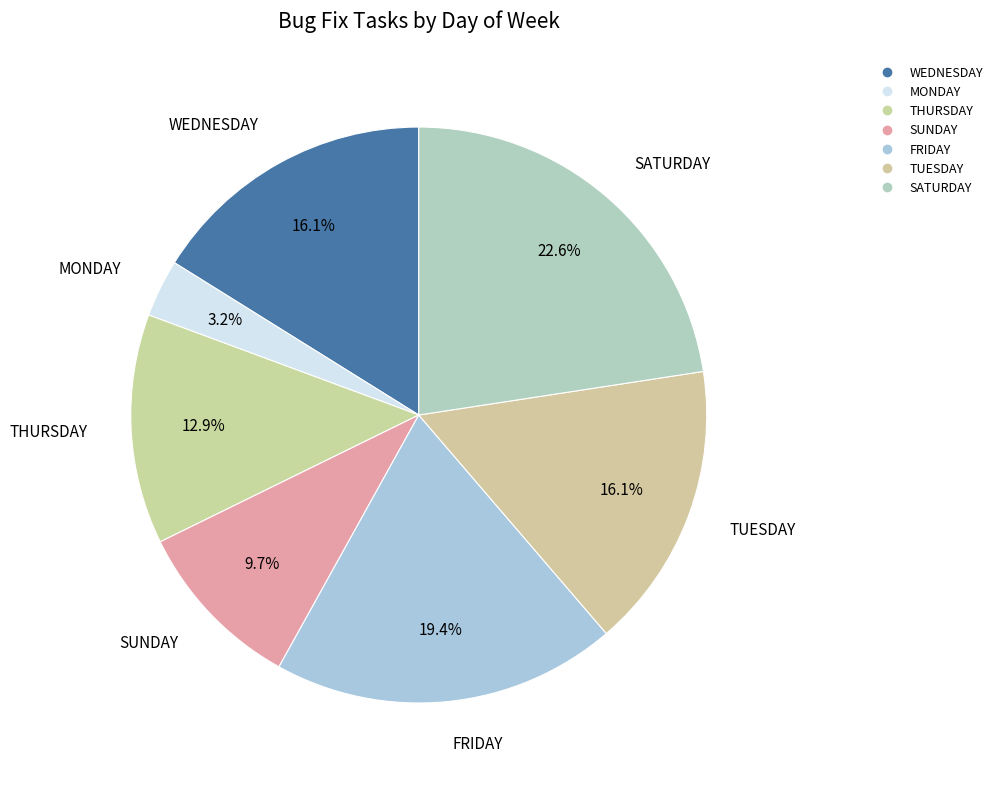

What is the change in value from TUESDAY to SATURDAY?

+2